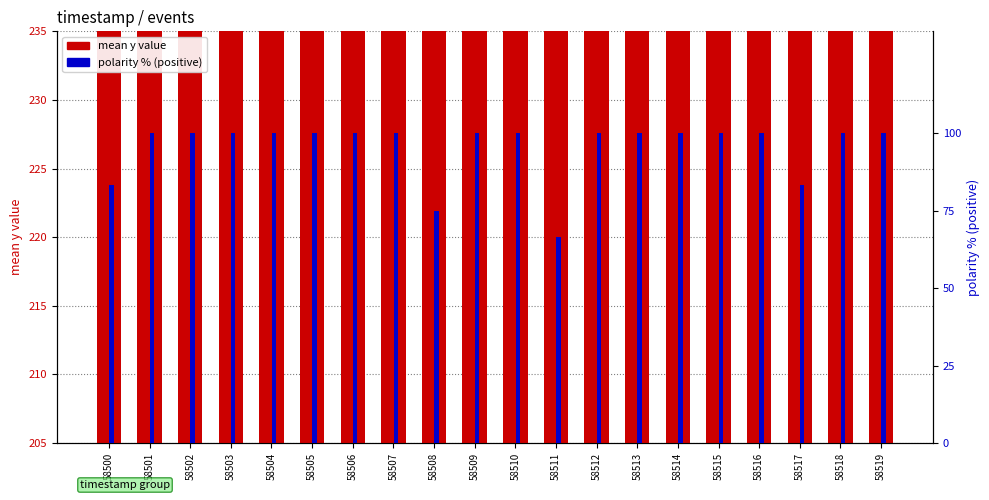

What is the maximum value for mean y value?

226.0